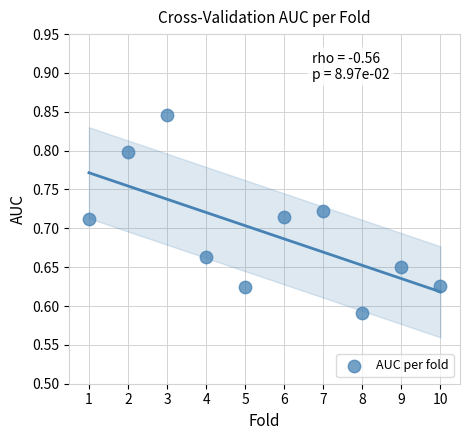

What is the average X value?

5.5